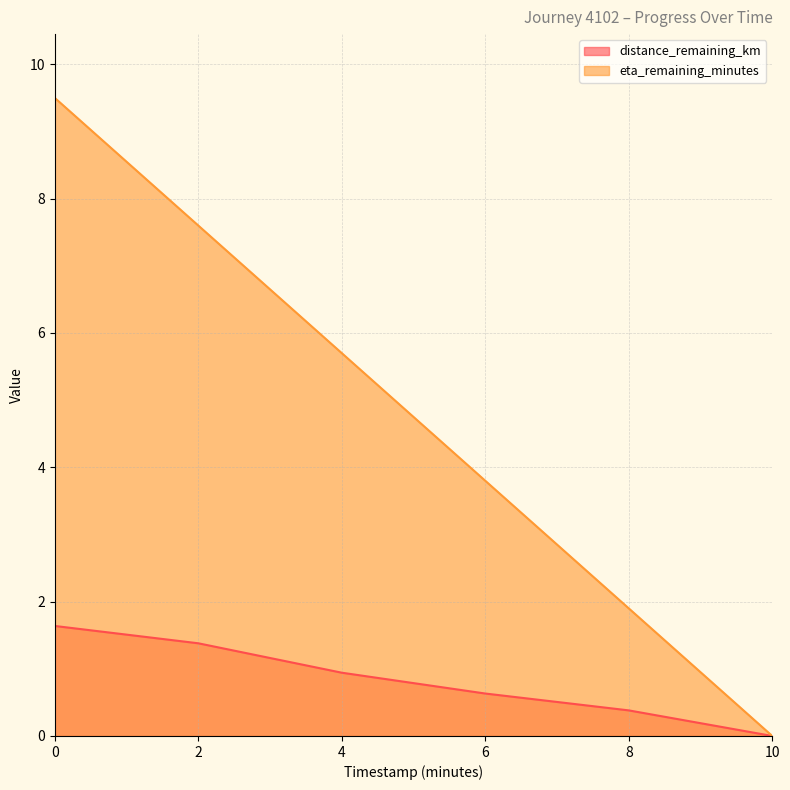

How many values in eta_remaining_minutes are above zero?

5